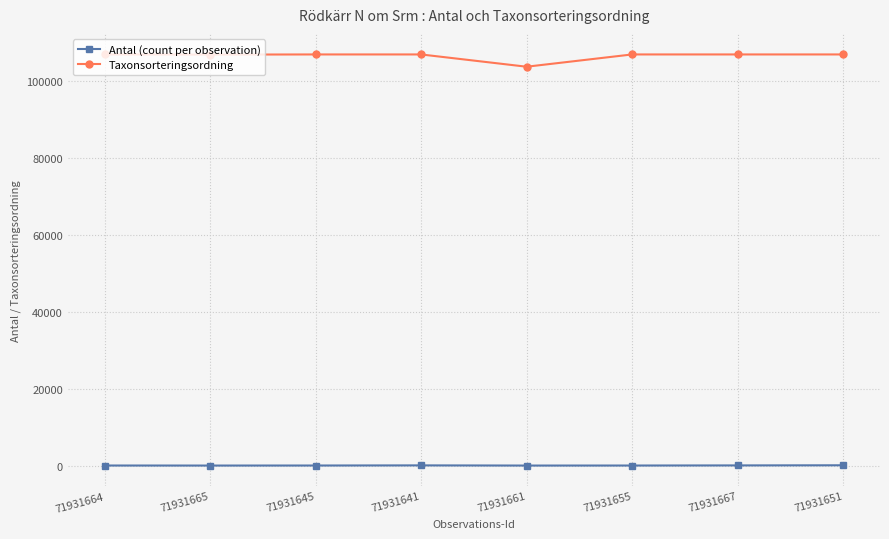

True or false: Antal (count per observation) and Taxonsorteringsordning cross at least once.

False